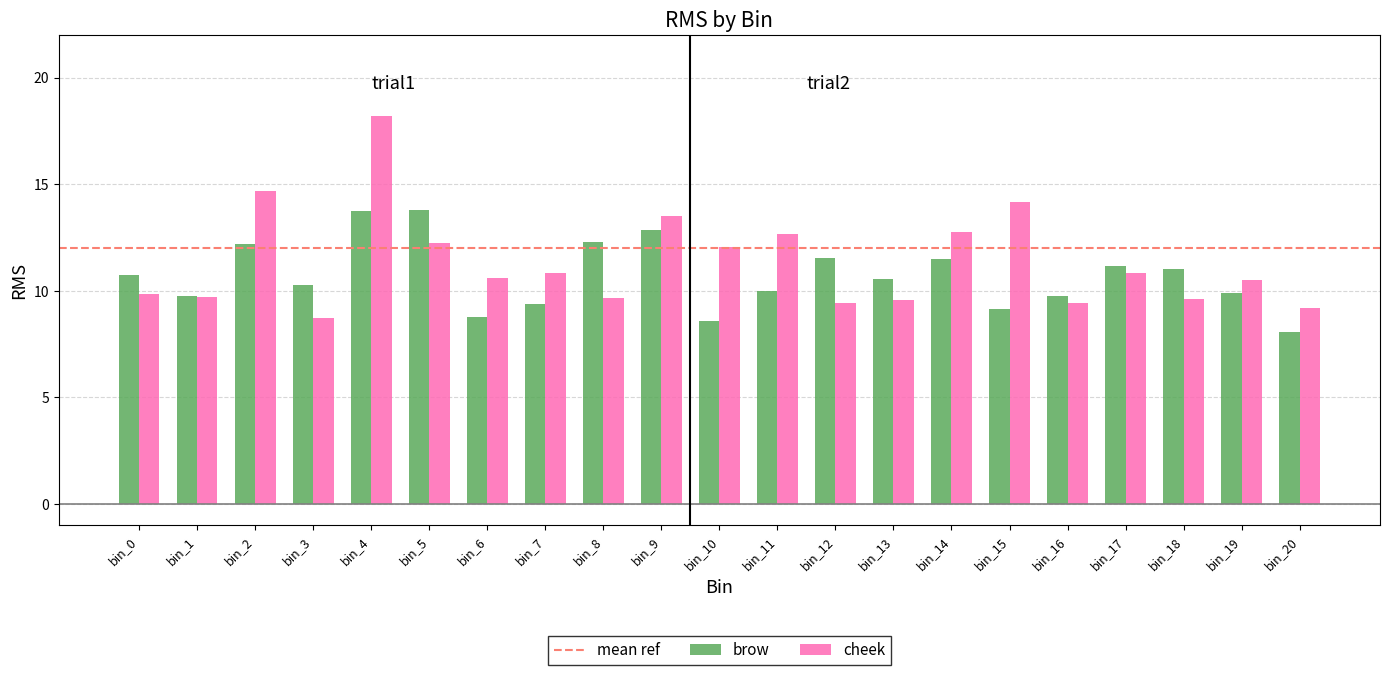

What is the difference between the maximum and minimum values in the cheek series?

9.5